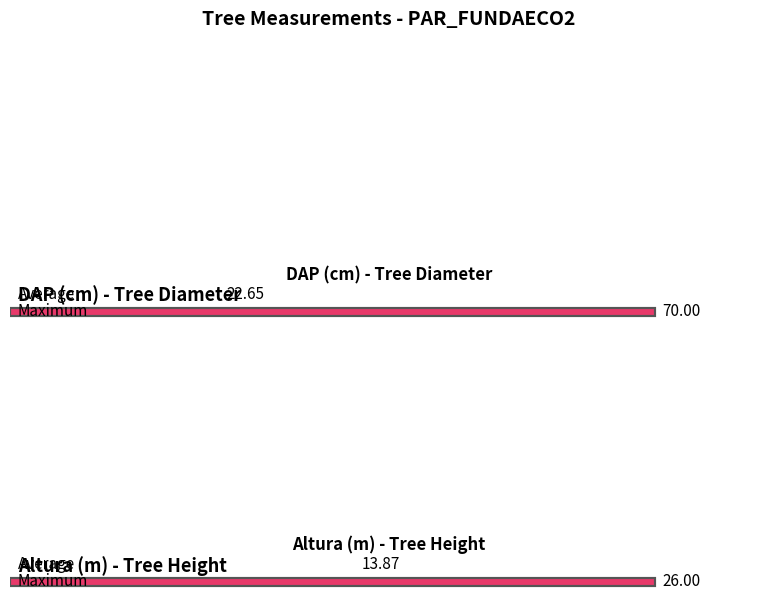

What are all the series names shown in the legend?

Average DAP (cm), Average Altura (m)